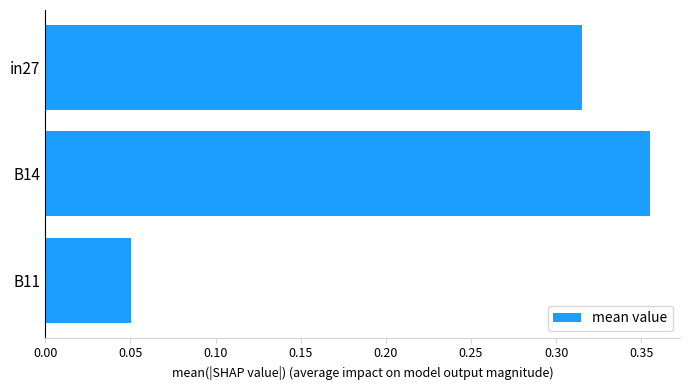

The value at in27 is 0.2. True or false?

False